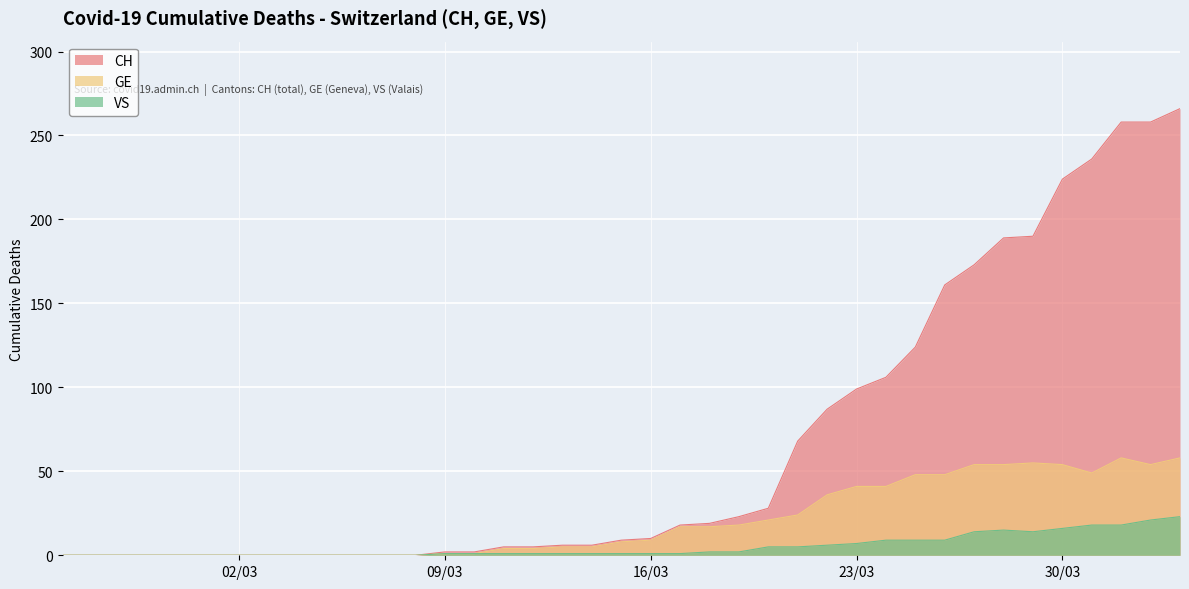

At which category is the sum across all series the highest?

2020-04-03